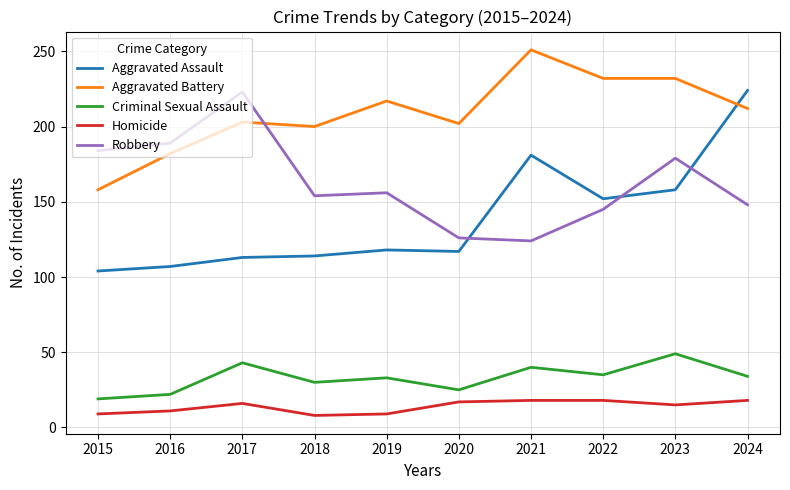

Which series has the widest spread of values?

Aggravated Assault